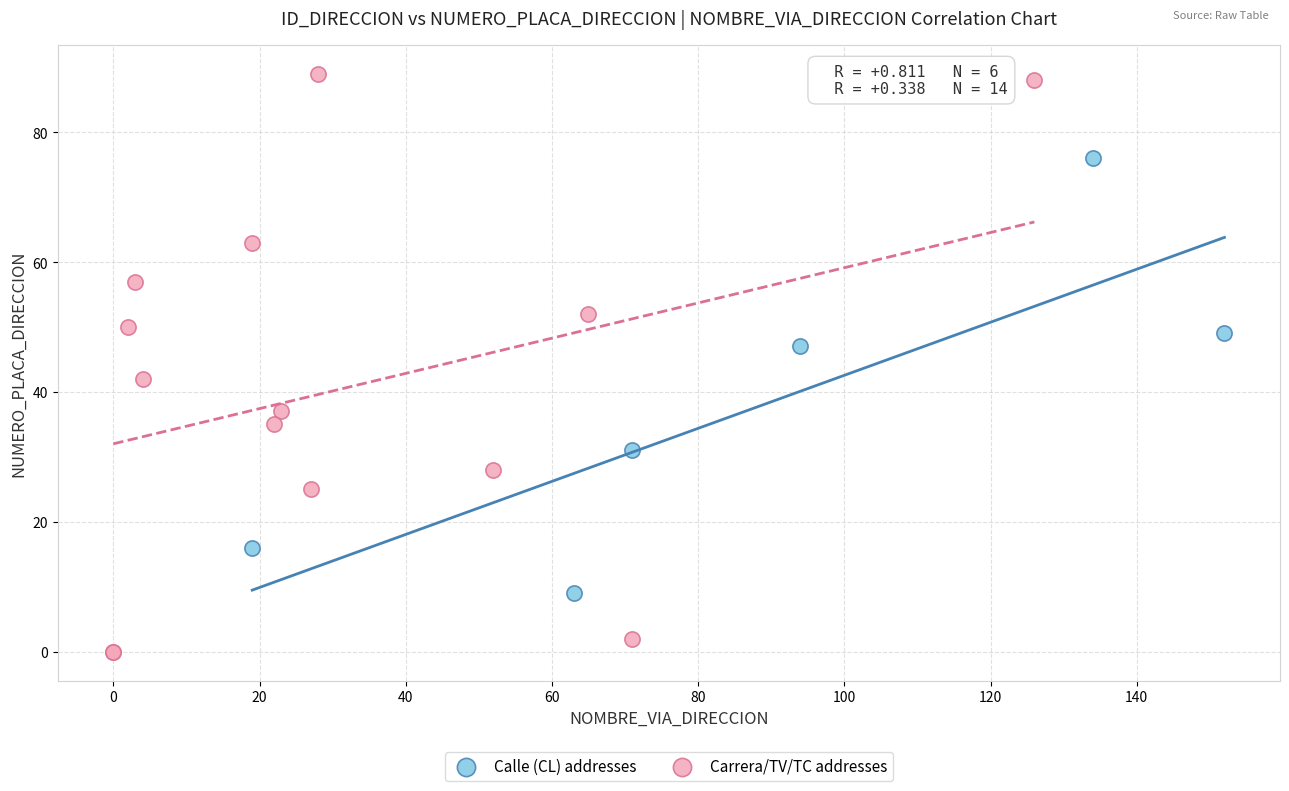

Which series contains the highest Y value?

Carrera/TV/TC addresses